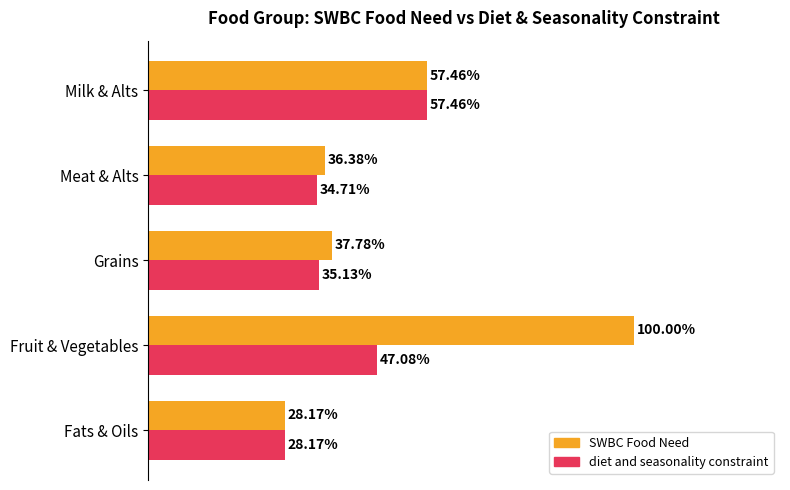

Where is diet and seasonality constraint nearest to the value 42?

Fruit & Vegetables